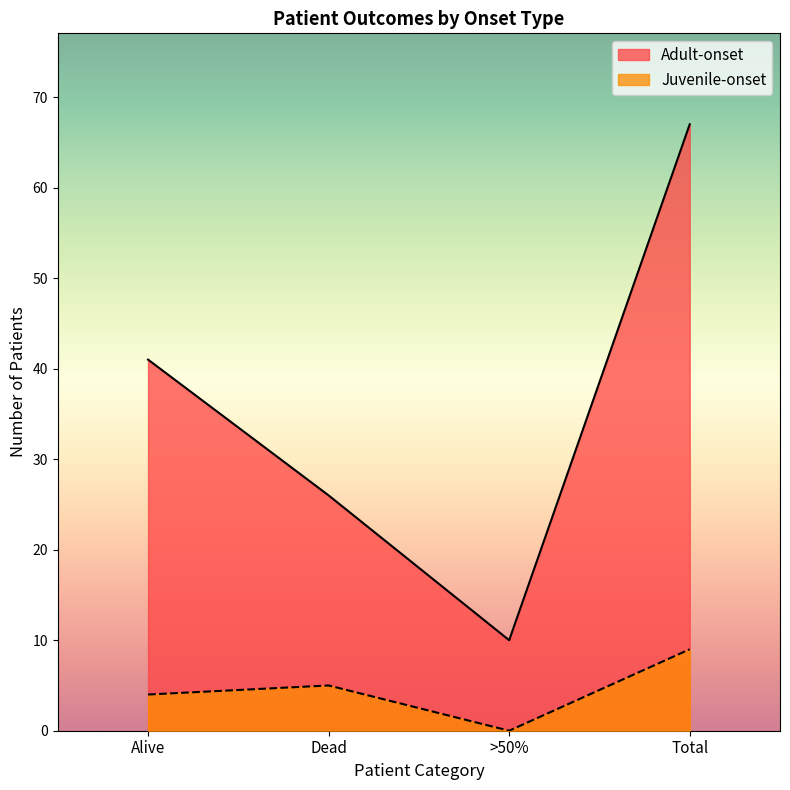

Does the chart display data point markers on the line(s)?

No